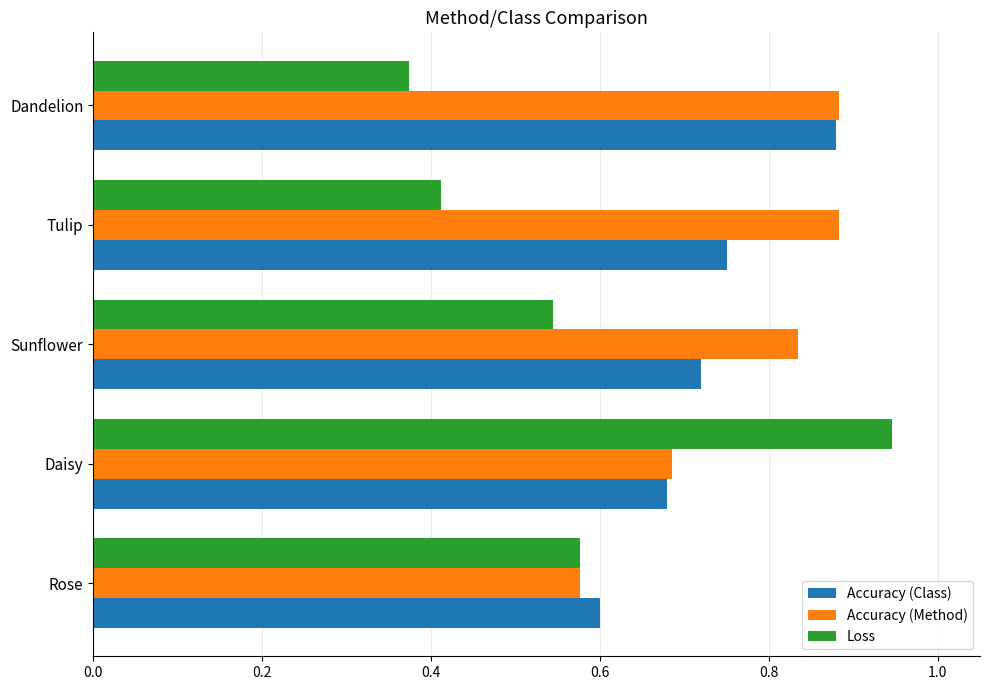

At which category is the sum across all series the highest?

Daisy